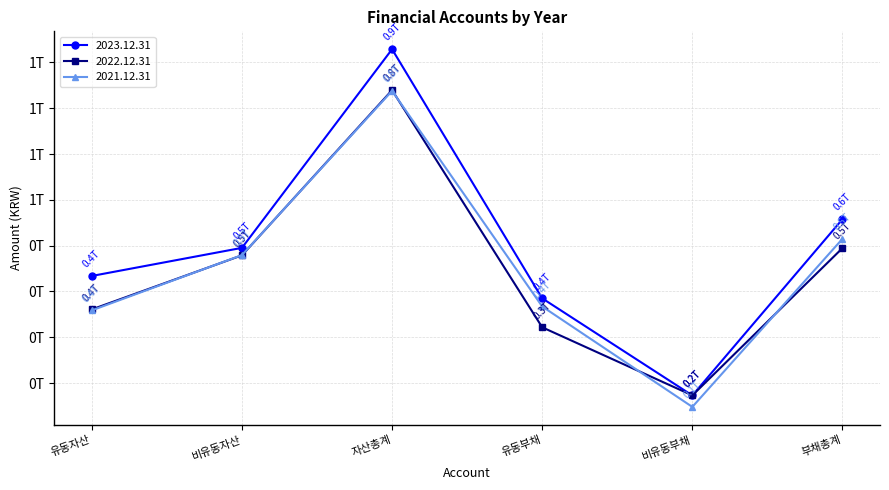

What are all the series names shown in the legend?

2023.12.31, 2022.12.31, 2021.12.31